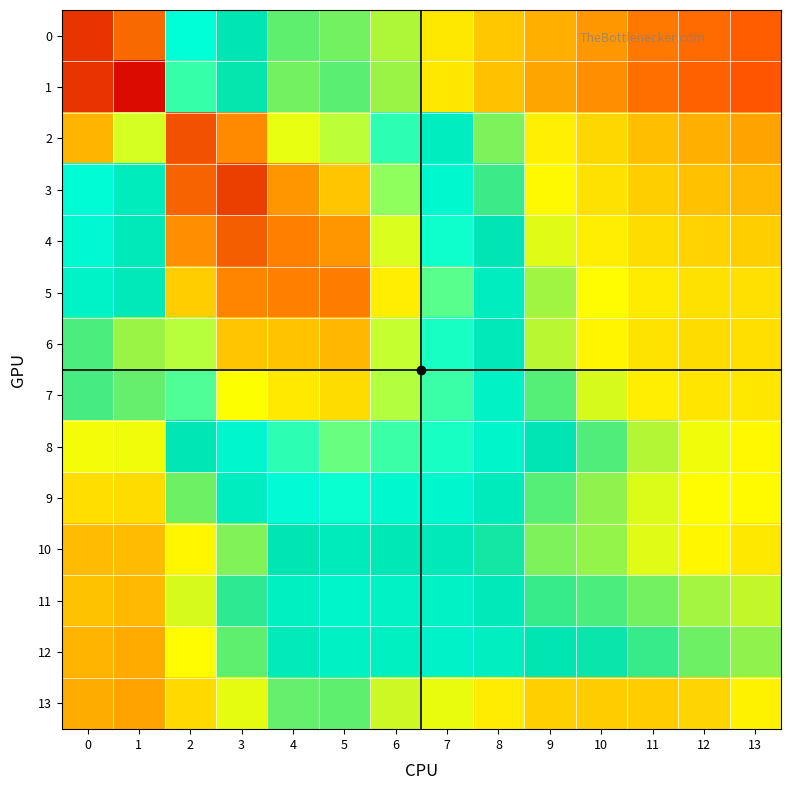

Which series has the largest total across all categories?

5